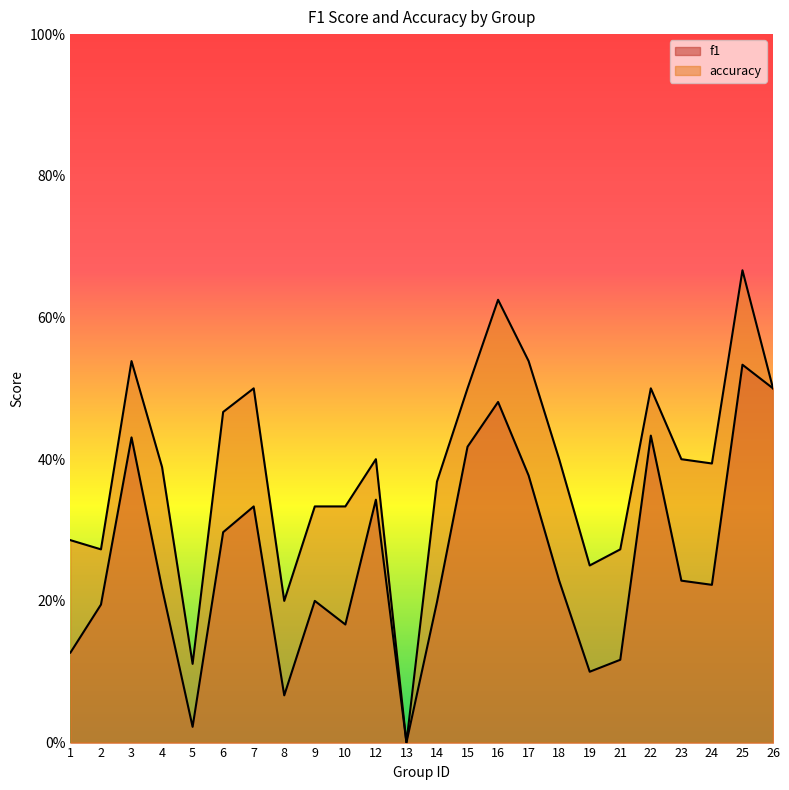

What are all the series names shown in the legend?

f1, accuracy